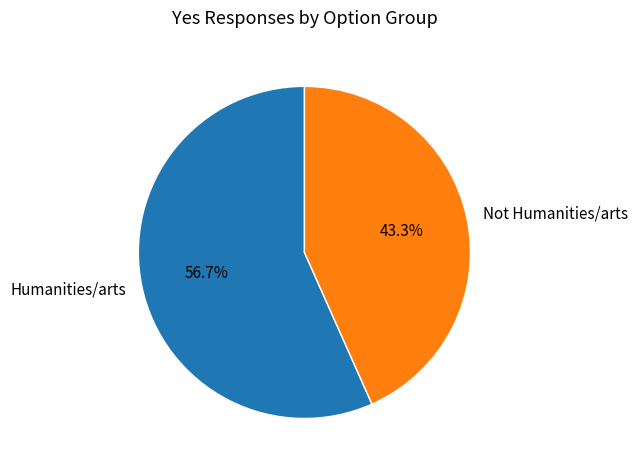

Is there any slice that represents more than half of the pie?

Yes